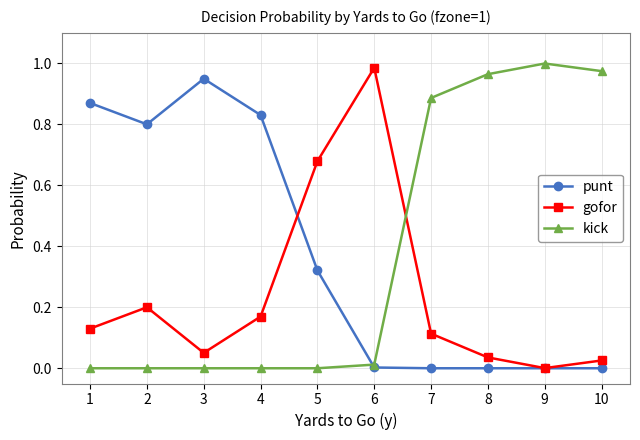

Which category has the highest value in the kick series?

9